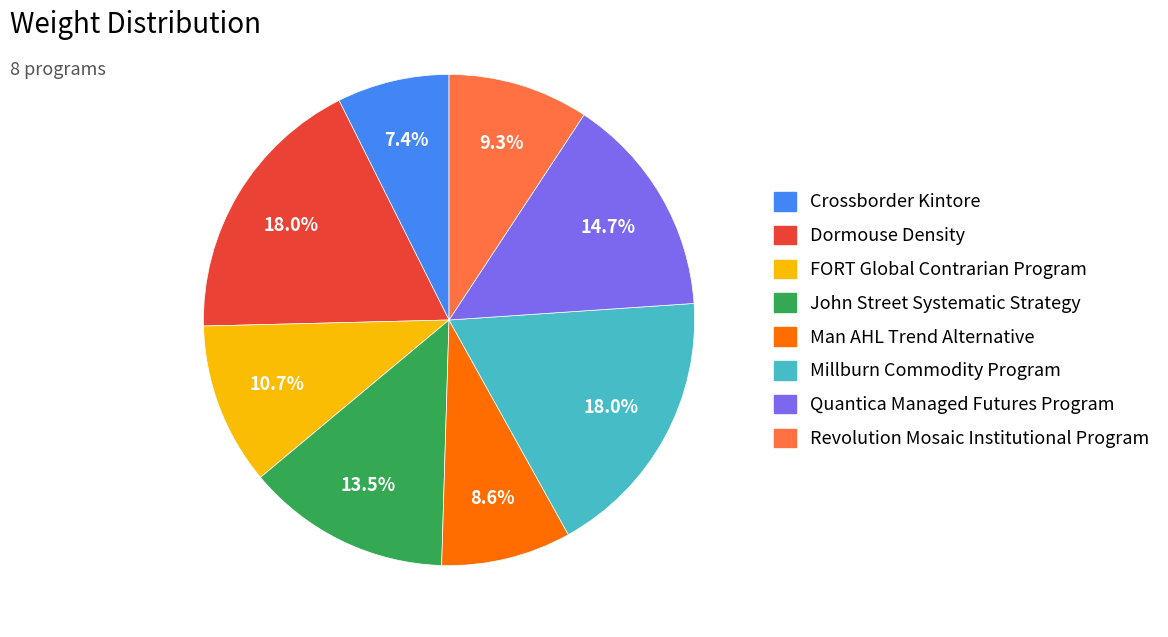

Count the number of slices in the pie.

8